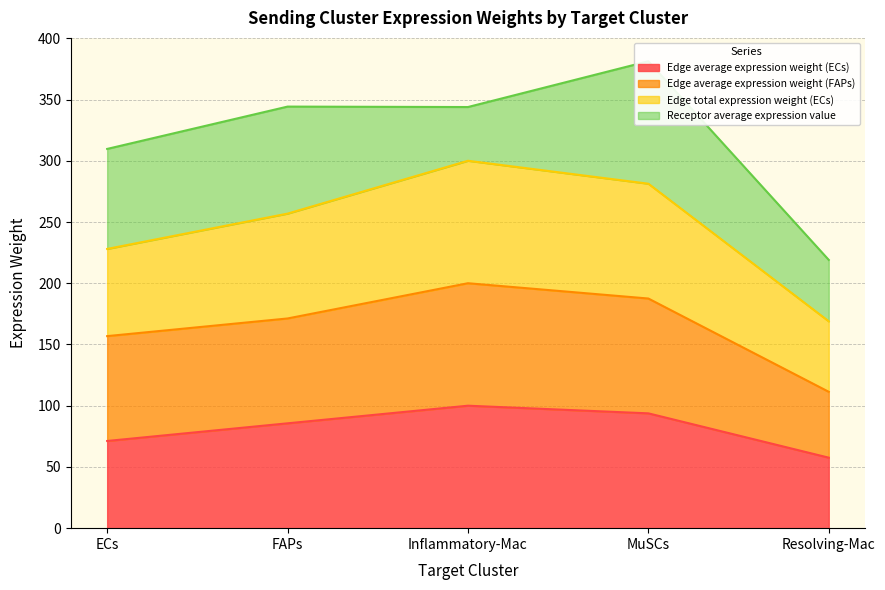

What is the highest value of the Edge average expression weight (ECs) series?

100.0